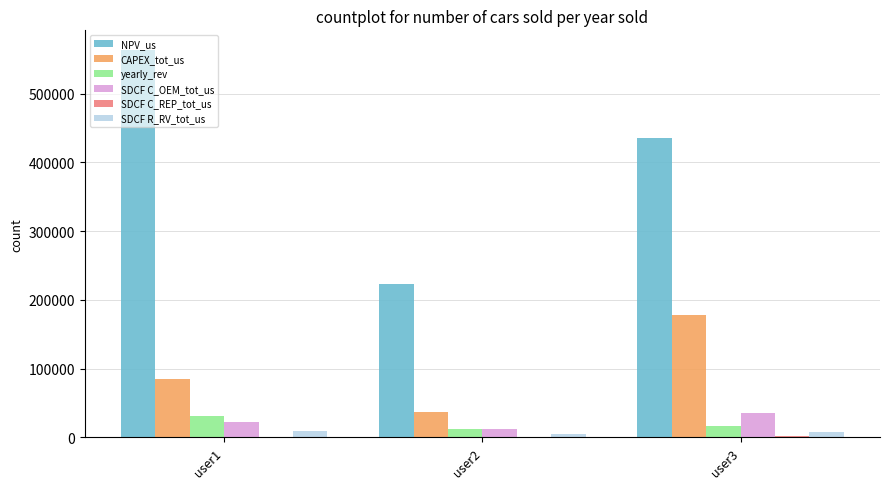

Which series has the largest total across all categories?

NPV_us